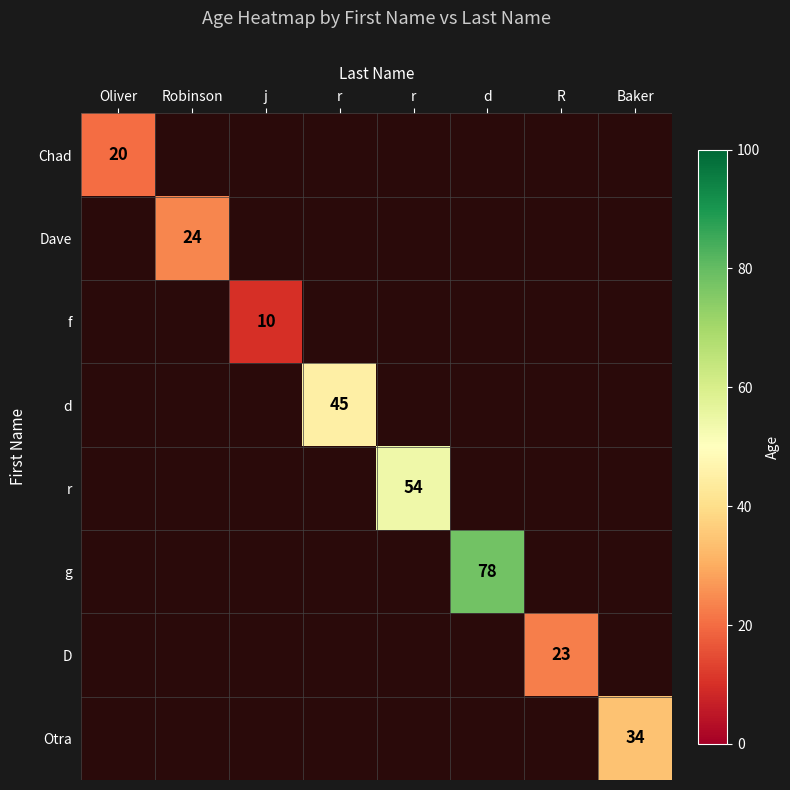

Which series has the largest range (max minus min)?

Chad